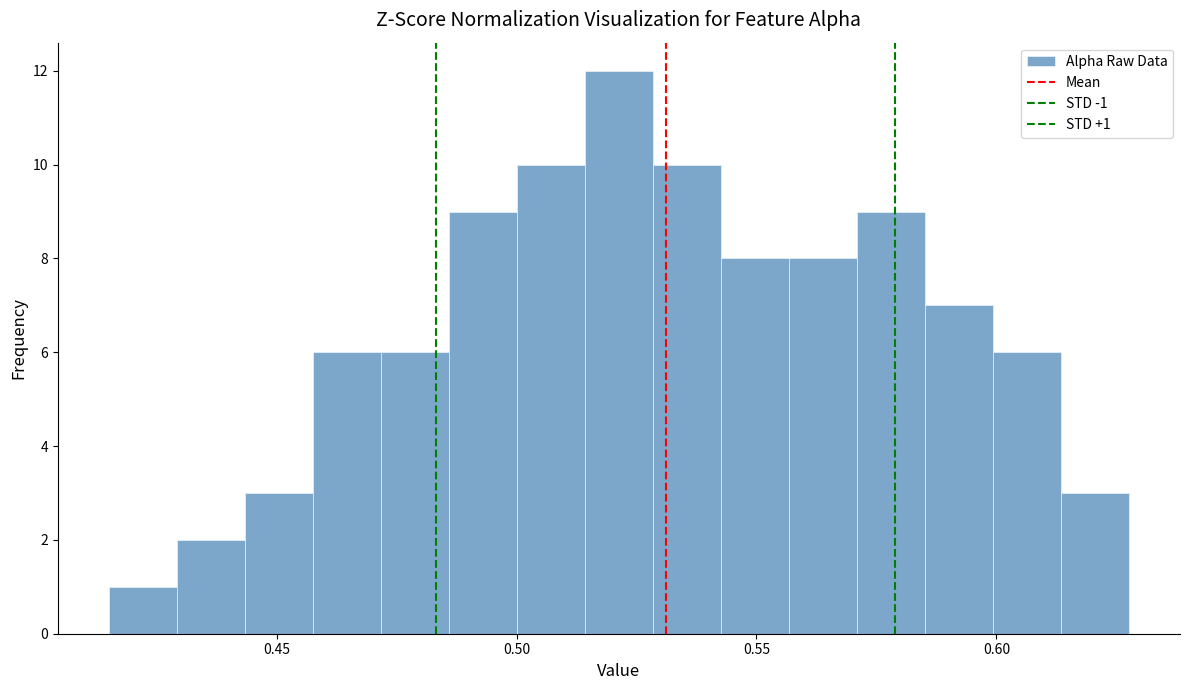

Around what value on the x-axis is the tallest bar? Give the approximate position of its centre, as read against the axis.

0.520